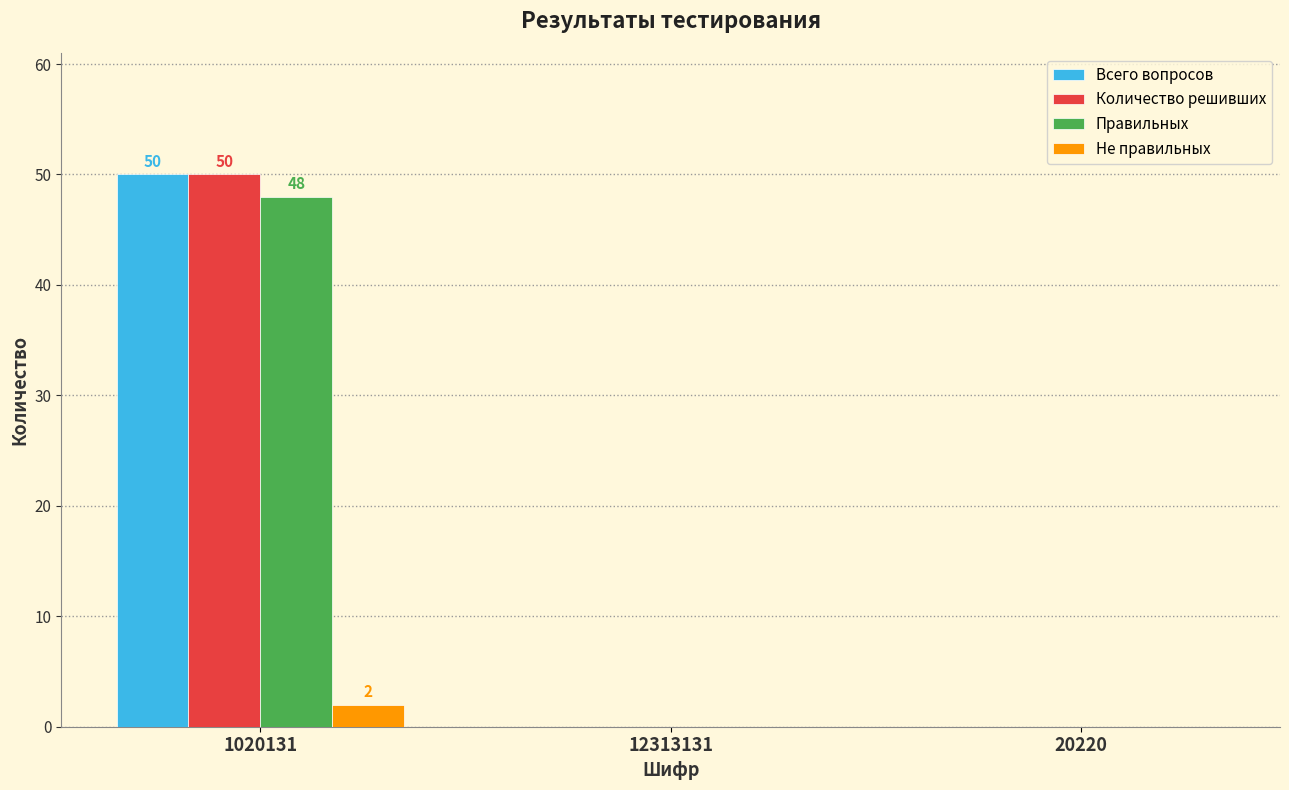

Is the value of Всего вопросов at 20220 greater than the value of Не правильных at 1020131?

No